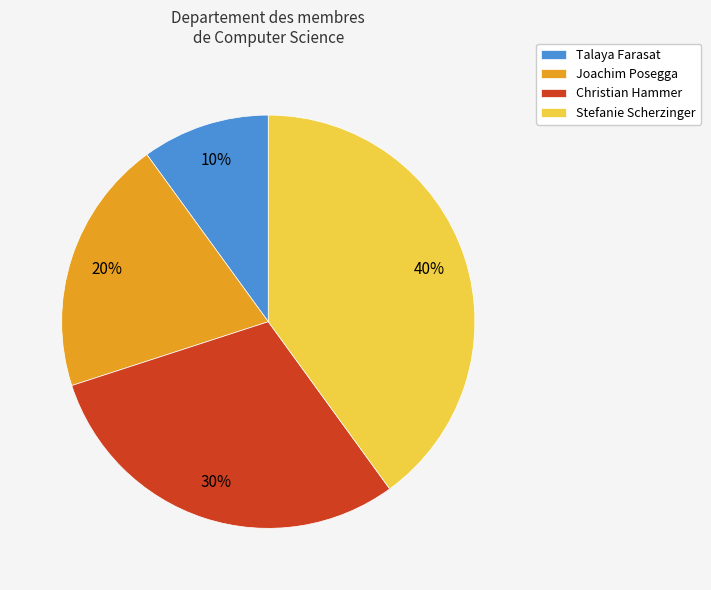

True or false: Christian Hammer accounts for 39% of the total.

False